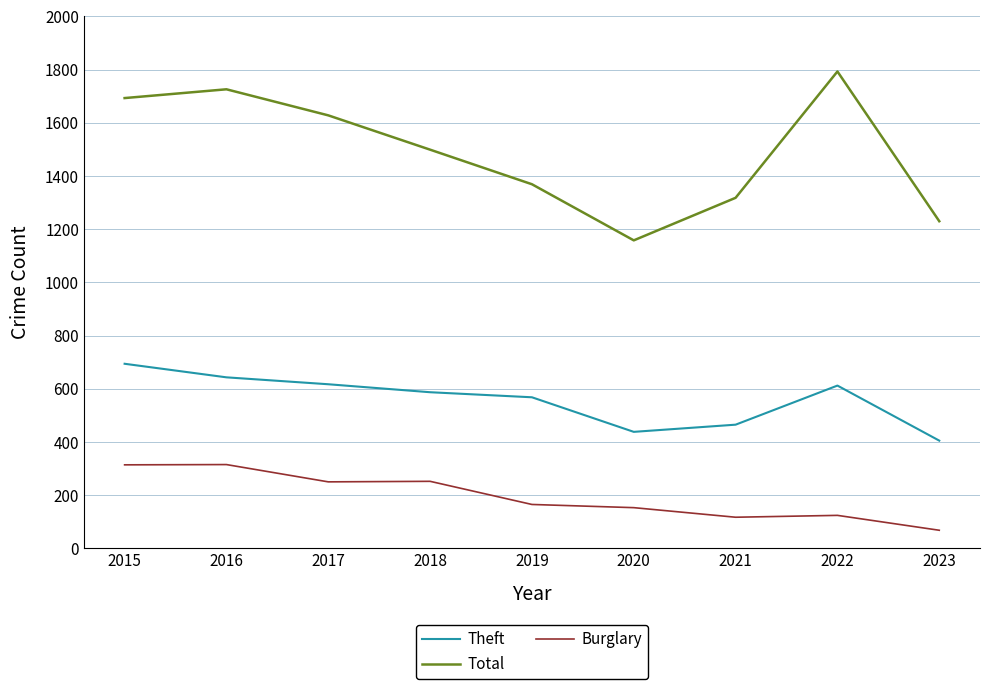

True or false: Total and Burglary cross at least once.

False